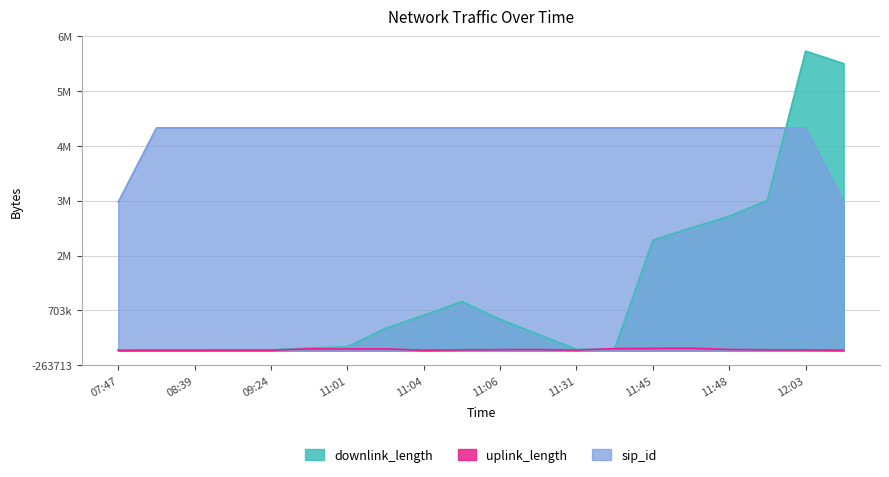

What position from the left is 2017-11-03 07:47?

1